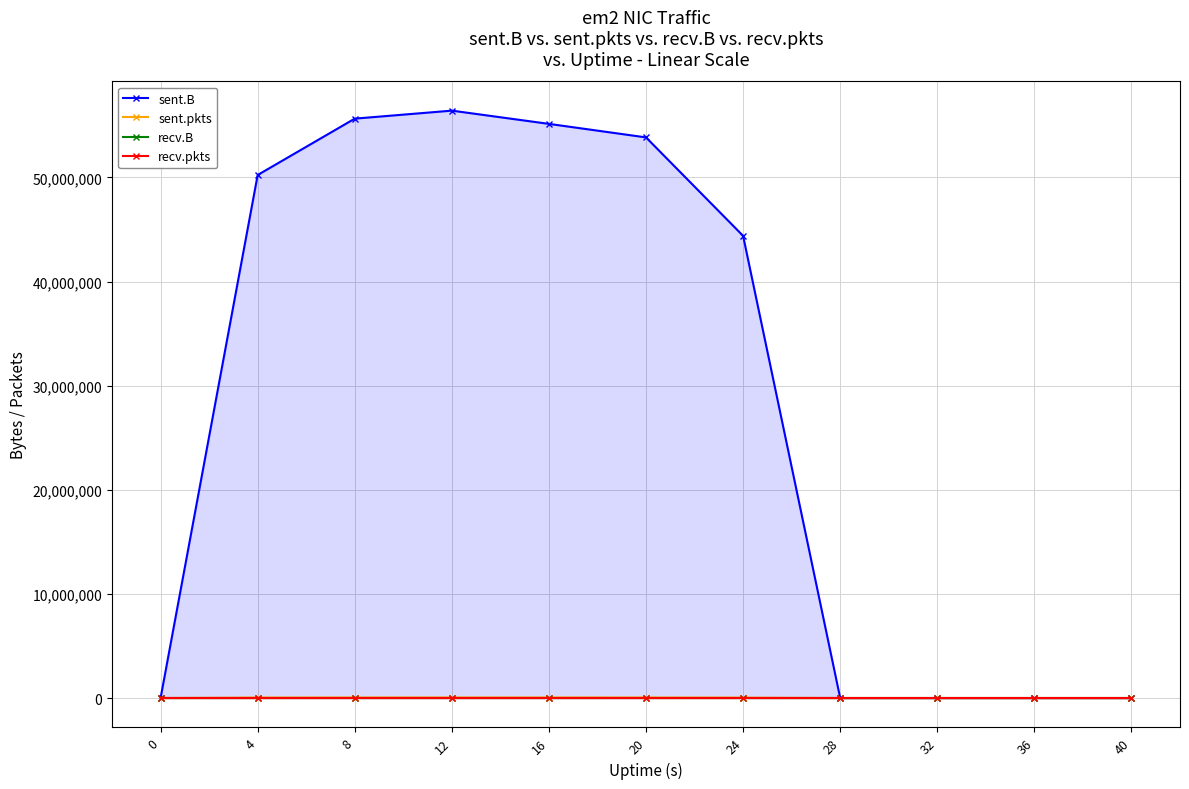

True or false: recv.pkts has more than 0 points higher than both neighbors.

False